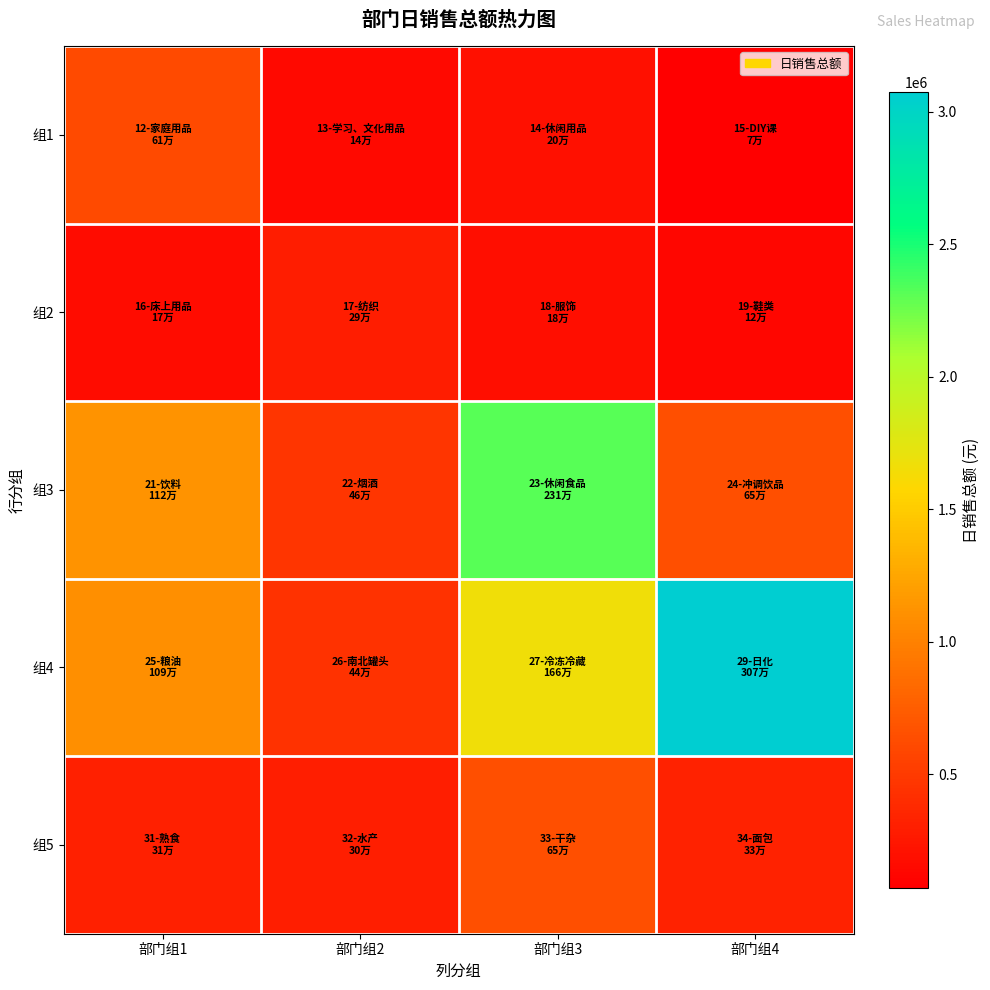

How many distinct data groups are displayed?

5